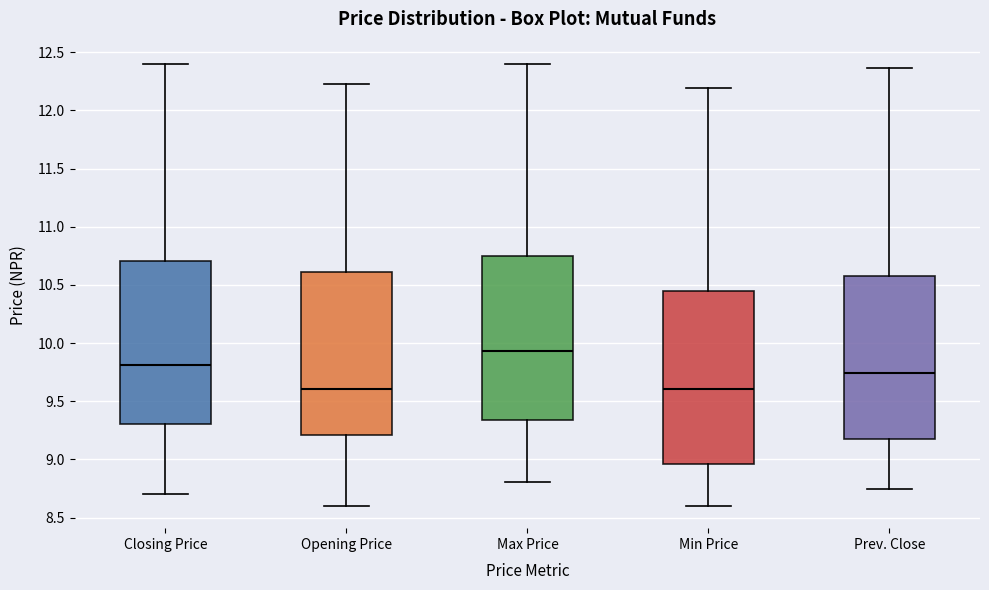

Reading left to right, transcribe this box plot: for each box, give where its median line is, the range the box spans, and where its two whiskers end, as read against the y-axis. The values are not printed on the chart, so give them approximately, as read against the axis.

Closing Price: median 9.80, box 9.30 to 10.70, whiskers 8.70 to 12.40
Opening Price: median 9.60, box 9.20 to 10.60, whiskers 8.60 to 12.25
Max Price: median 9.95, box 9.35 to 10.75, whiskers 8.80 to 12.40
Min Price: median 9.60, box 8.95 to 10.45, whiskers 8.60 to 12.20
Prev. Close: median 9.75, box 9.20 to 10.60, whiskers 8.75 to 12.35